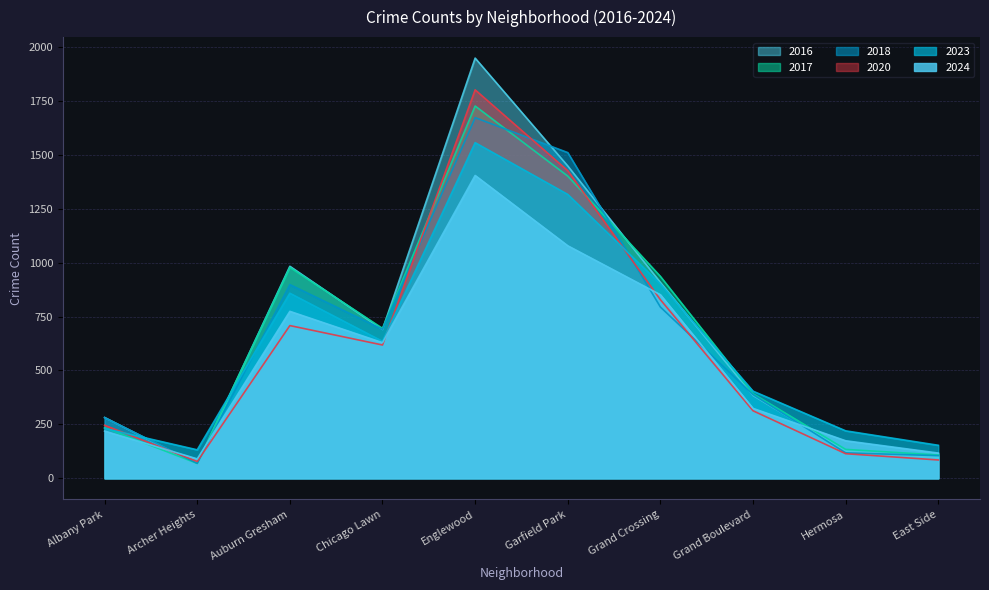

Which category has the lowest value across all series?

Archer Heights